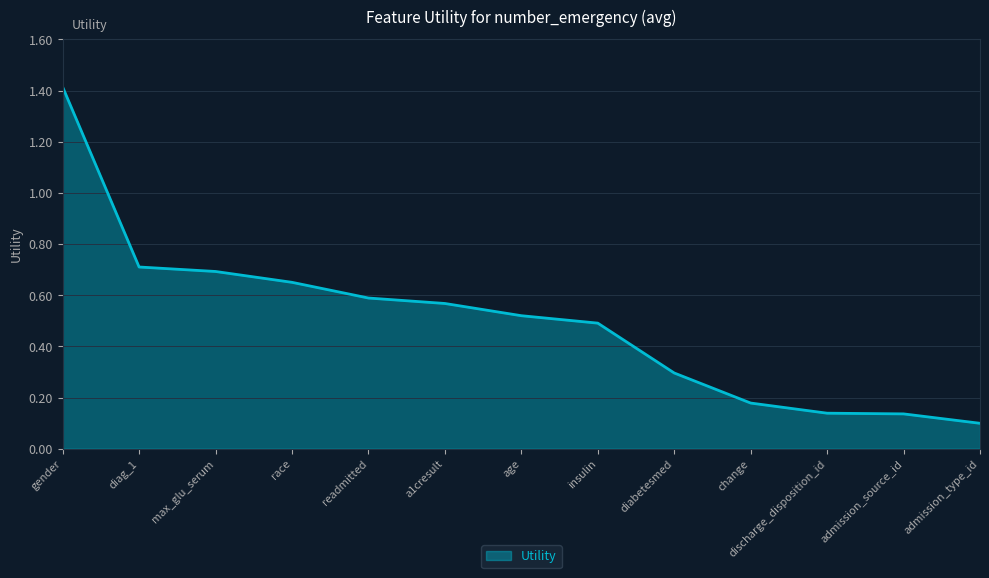

Where is the data nearest to the value 0?

admission_type_id